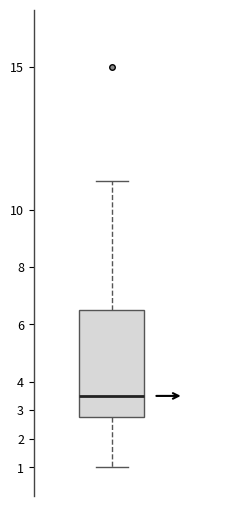

Where does the median line of the box sit on the y-axis? The values are not printed on the chart, so give them approximately, as read against the axis.

3.5